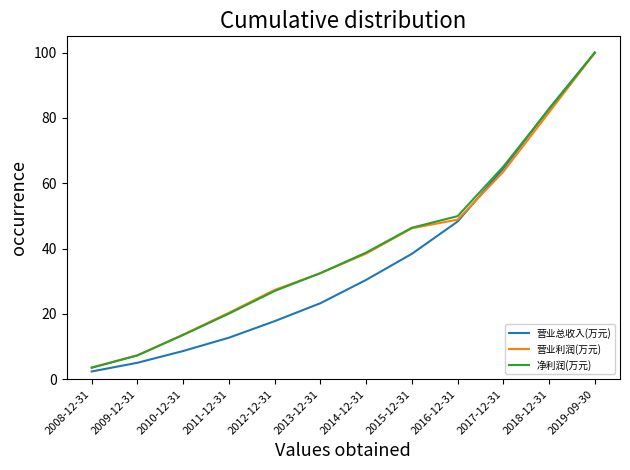

Is this an area chart (filled region under the line)?

No